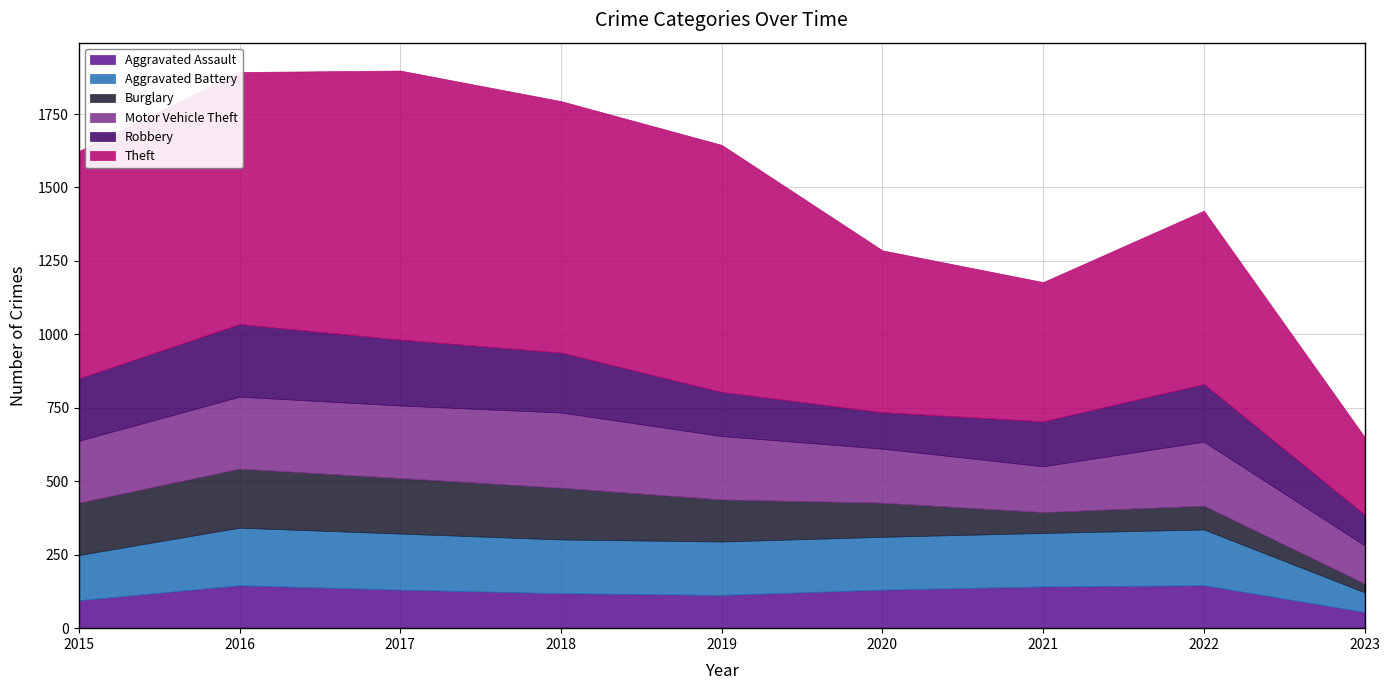

Between 2015 and 2017, which series saw the biggest shift?

Theft